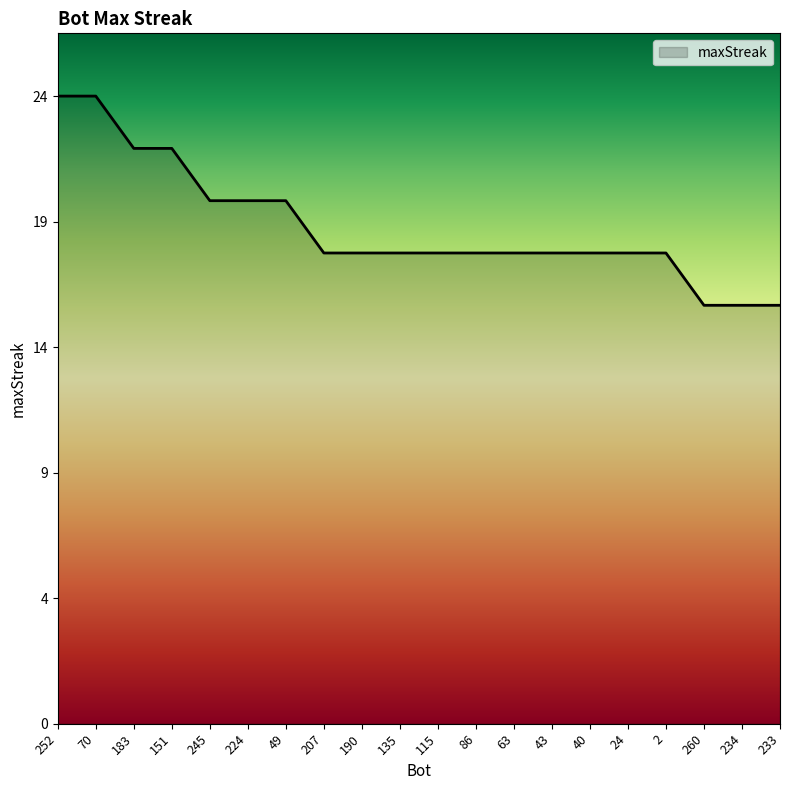

Does the chart display data point markers on the line(s)?

No